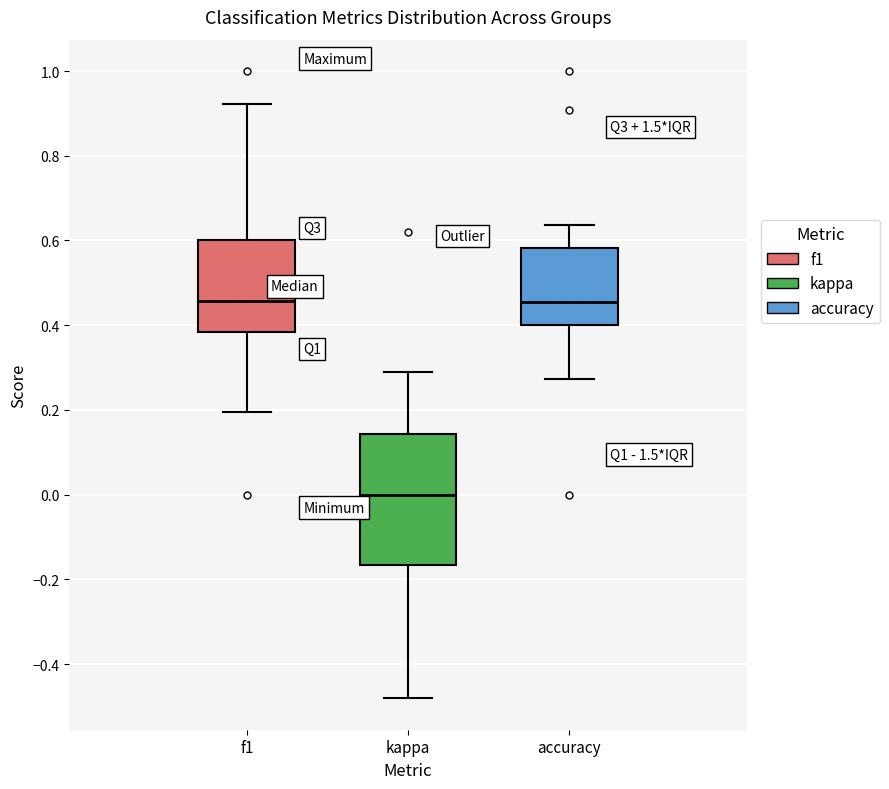

Reading left to right, read every box against the y-axis: the position of its median line, the range the box covers, and the ends of its whiskers. The values are not printed on the chart, so give them approximately, as read against the axis.

f1: median 0.46, box 0.38 to 0.60, whiskers 0.20 to 0.92
kappa: median 0.00, box -0.16 to 0.14, whiskers -0.48 to 0.30
accuracy: median 0.46, box 0.40 to 0.58, whiskers 0.28 to 0.64